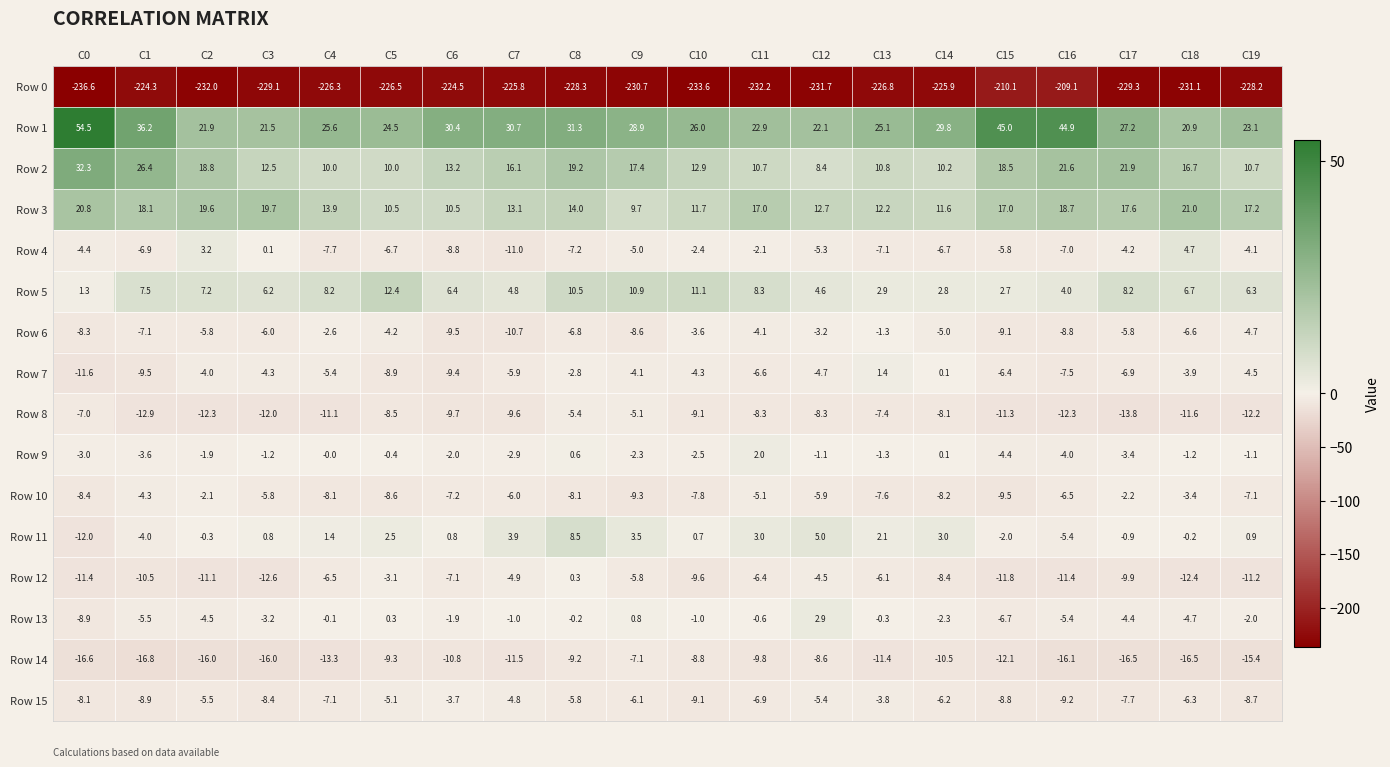

At which label is Row 6 closest to -6?

C3